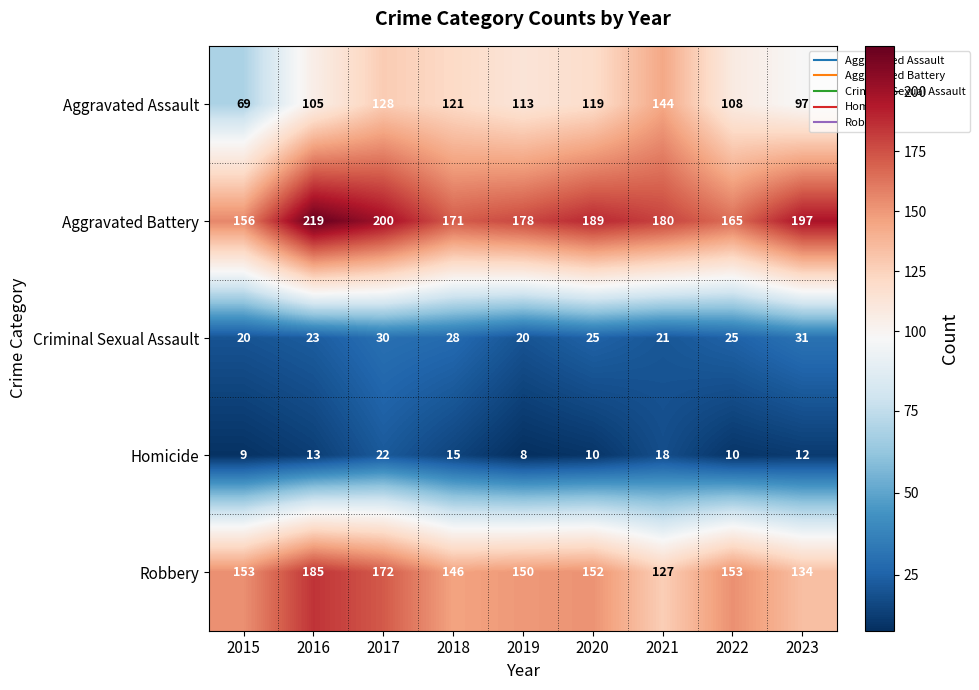

How many distinct data groups are displayed?

5